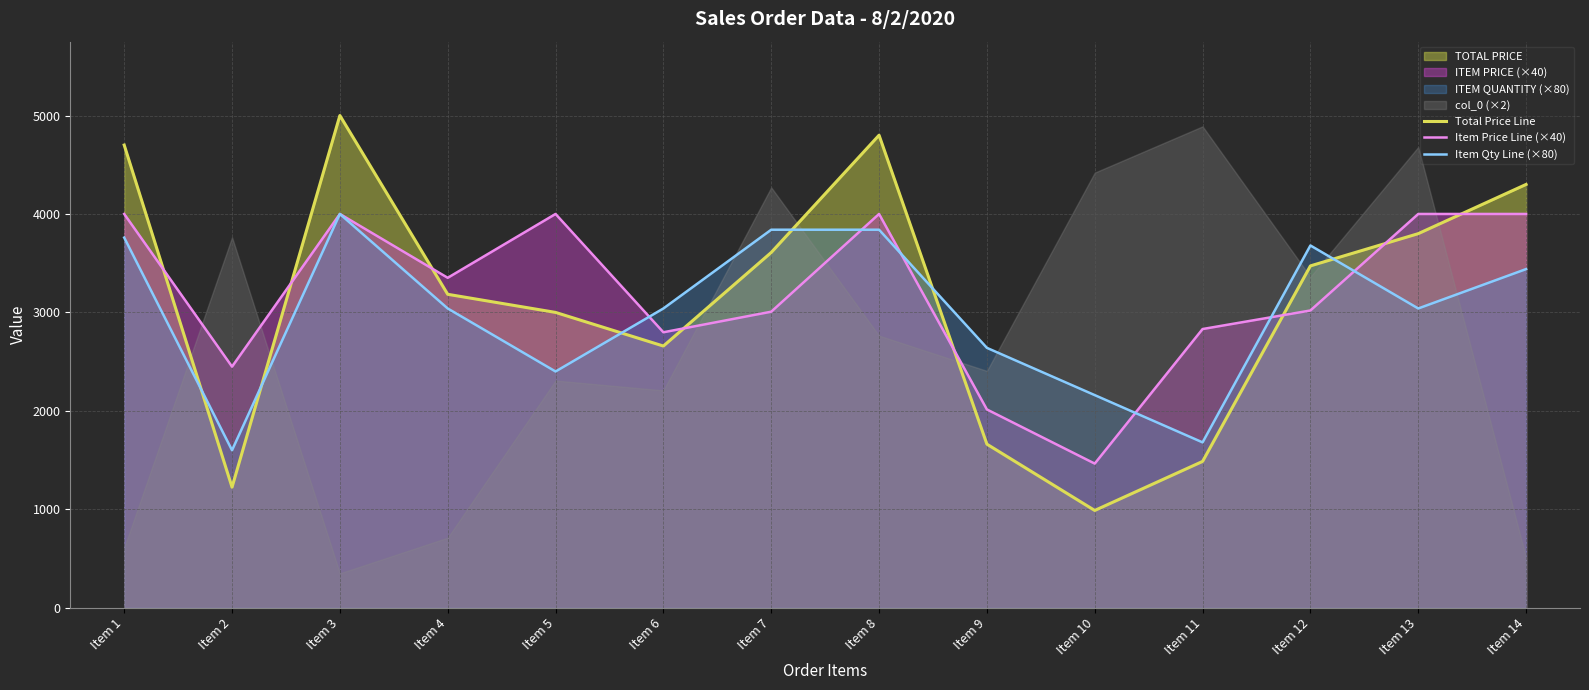

In Item Price Line (×40), how many points are higher than both neighbors (excluding endpoints)?

3